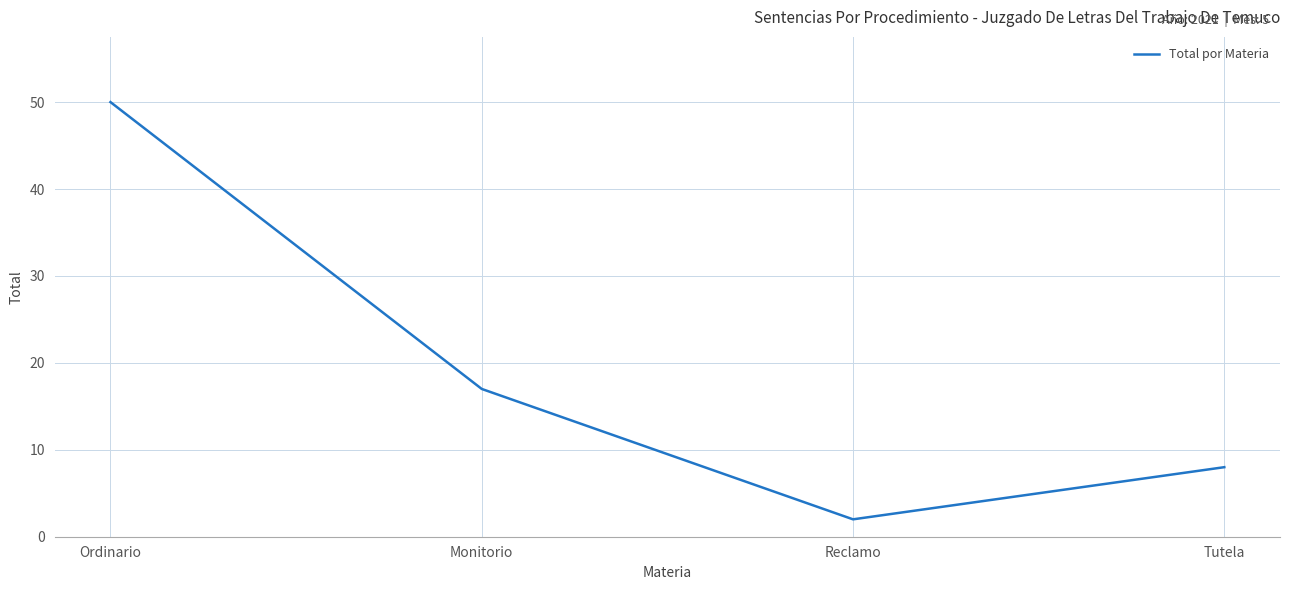

Where is the first local minimum?

Reclamo